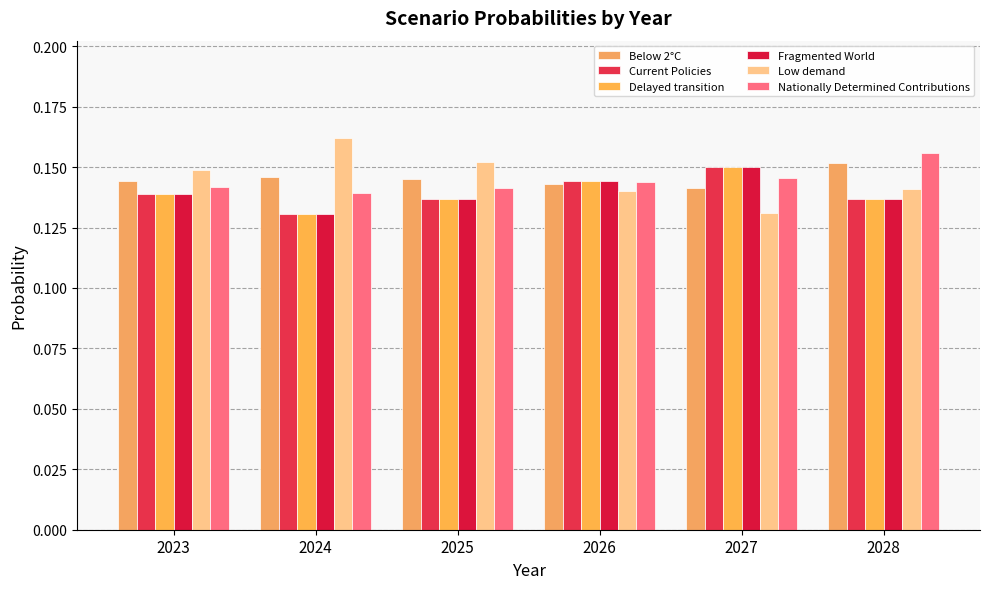

List the labels in order of Delayed transition value, smallest first.

2024, 2025, 2028, 2023, 2026, 2027